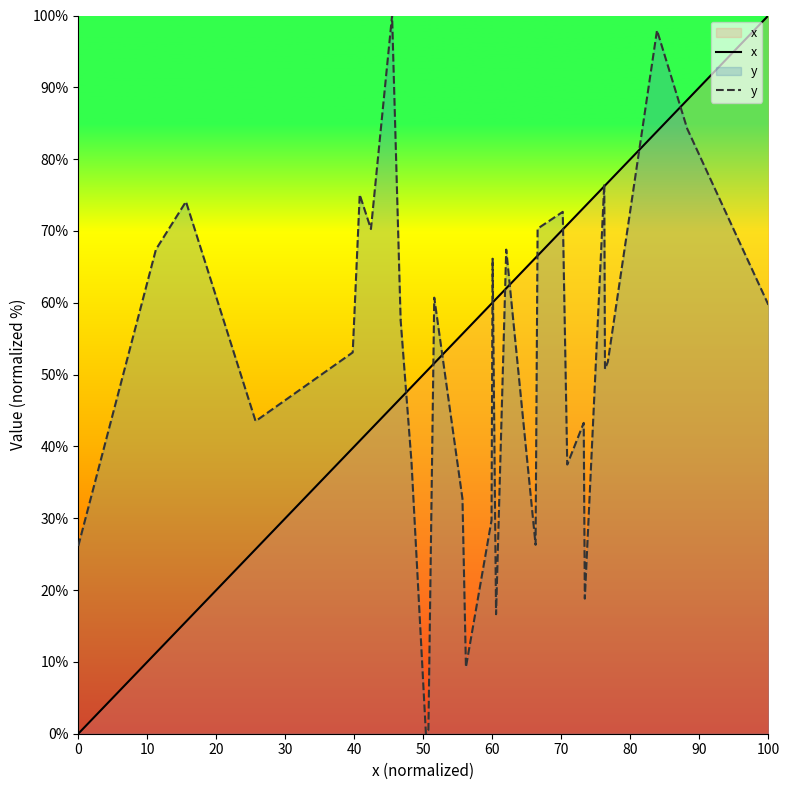

How many positive values does the y series have?

32